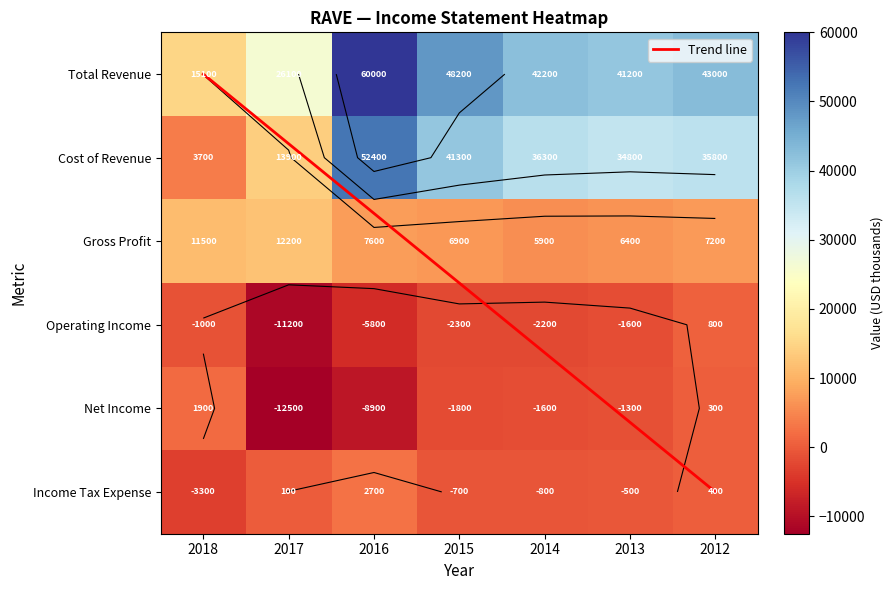

Reading left to right, list all the values displayed in this chart.

Total Revenue: 2018=15100	2017=26100	2016=60000	2015=48200	2014=42200	2013=41200	2012=43000
Cost of Revenue: 2018=3700	2017=13900	2016=52400	2015=41300	2014=36300	2013=34800	2012=35800
Gross Profit: 2018=11500	2017=12200	2016=7600	2015=6900	2014=5900	2013=6400	2012=7200
Operating Income: 2018=-1000	2017=-11200	2016=-5800	2015=-2300	2014=-2200	2013=-1600	2012=800
Net Income: 2018=1900	2017=-12500	2016=-8900	2015=-1800	2014=-1600	2013=-1300	2012=300
Income Tax Expense: 2018=-3300	2017=100	2016=2700	2015=-700	2014=-800	2013=-500	2012=400